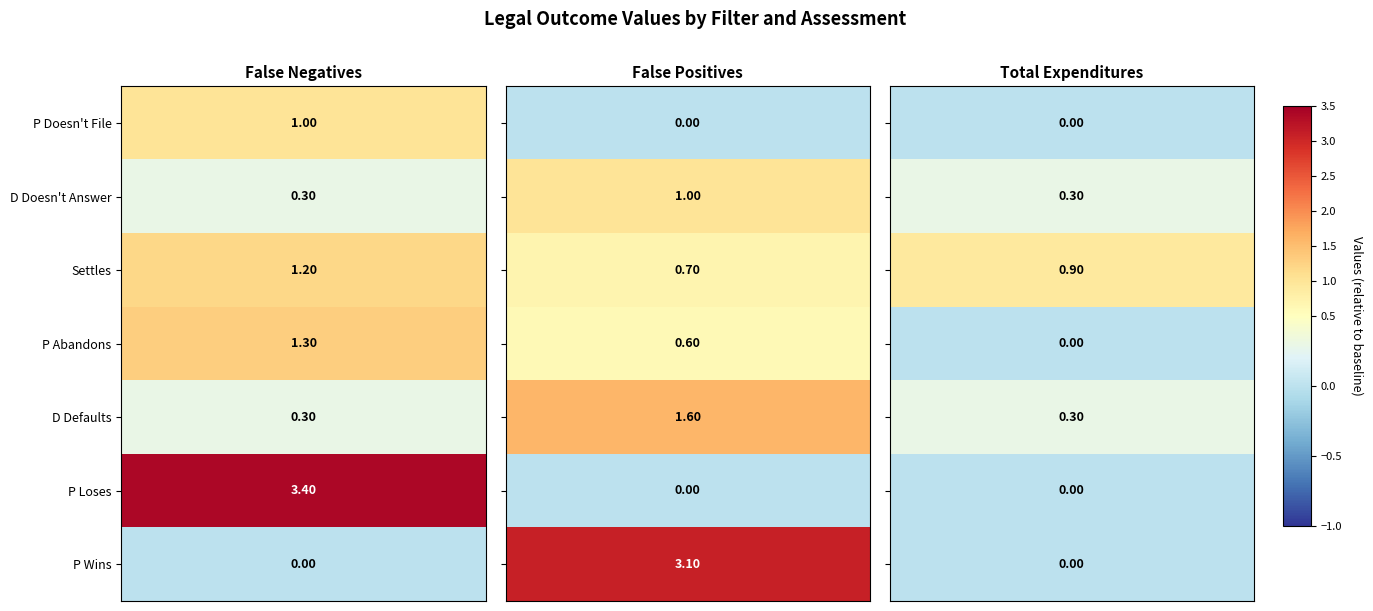

The value of D Defaults at 1 is 0.3. True or false?

True